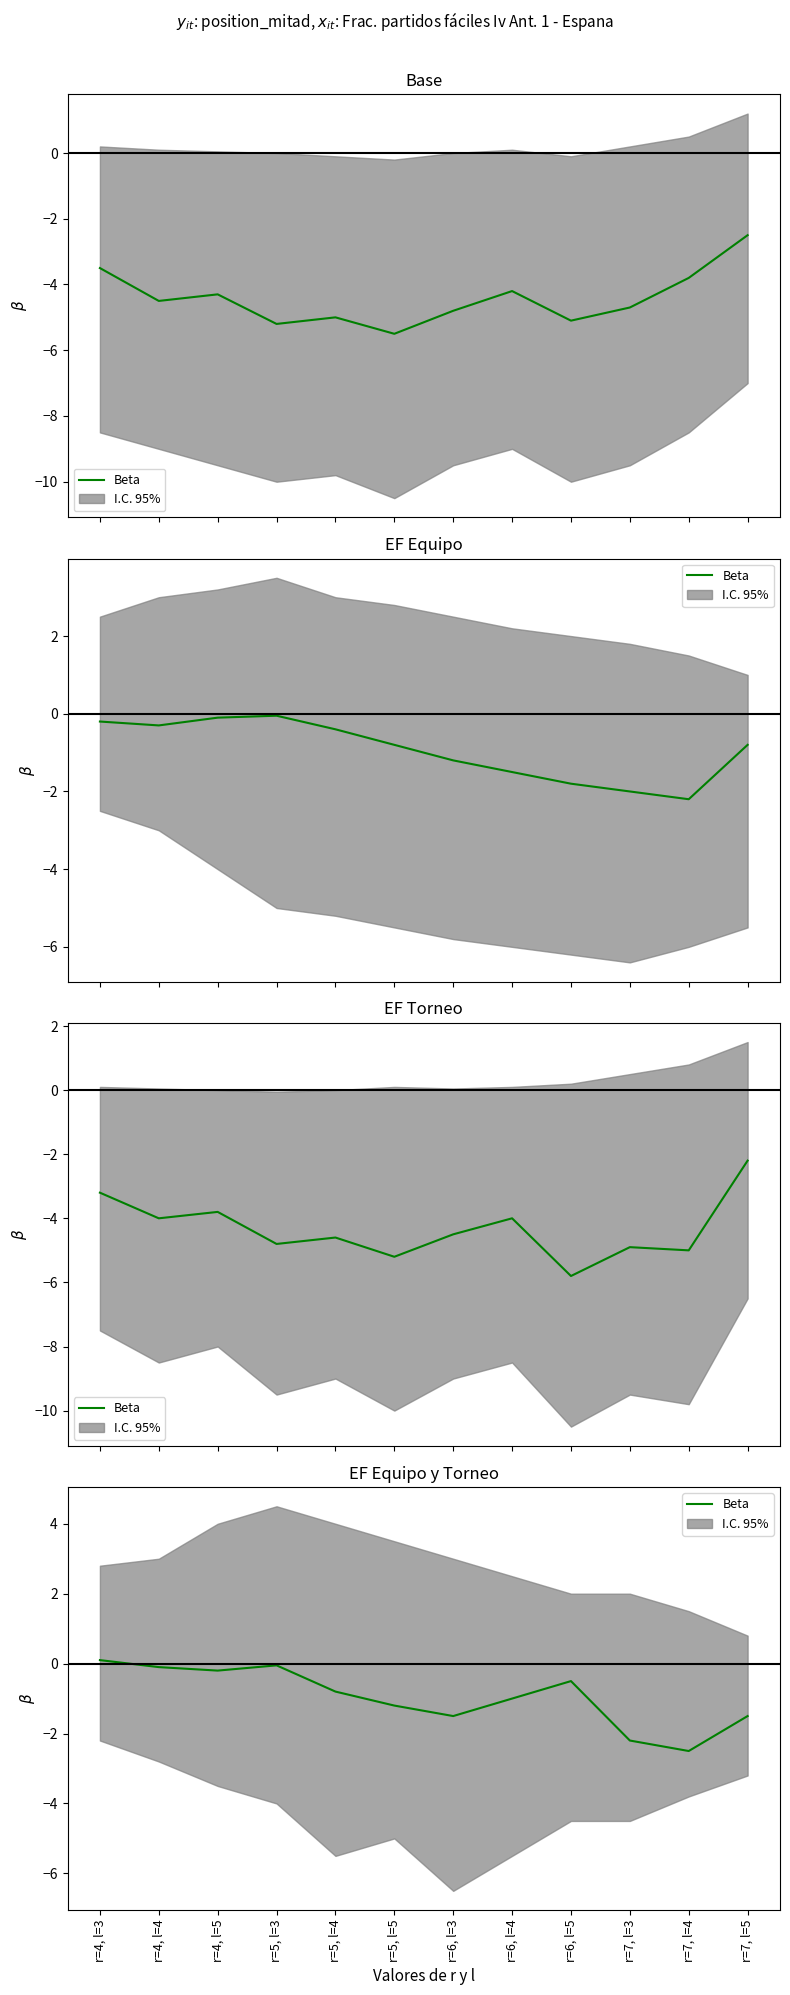

Rank the categories by value from lowest to highest.

r=7, l=4, r=7, l=3, r=6, l=3, r=7, l=5, r=5, l=5, r=6, l=4, r=5, l=4, r=6, l=5, r=4, l=5, r=4, l=4, r=5, l=3, r=4, l=3